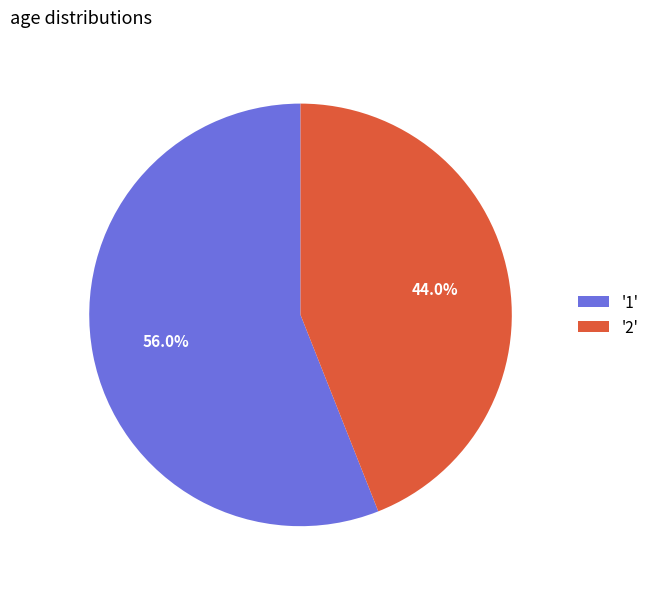

Count the number of slices in the pie.

2